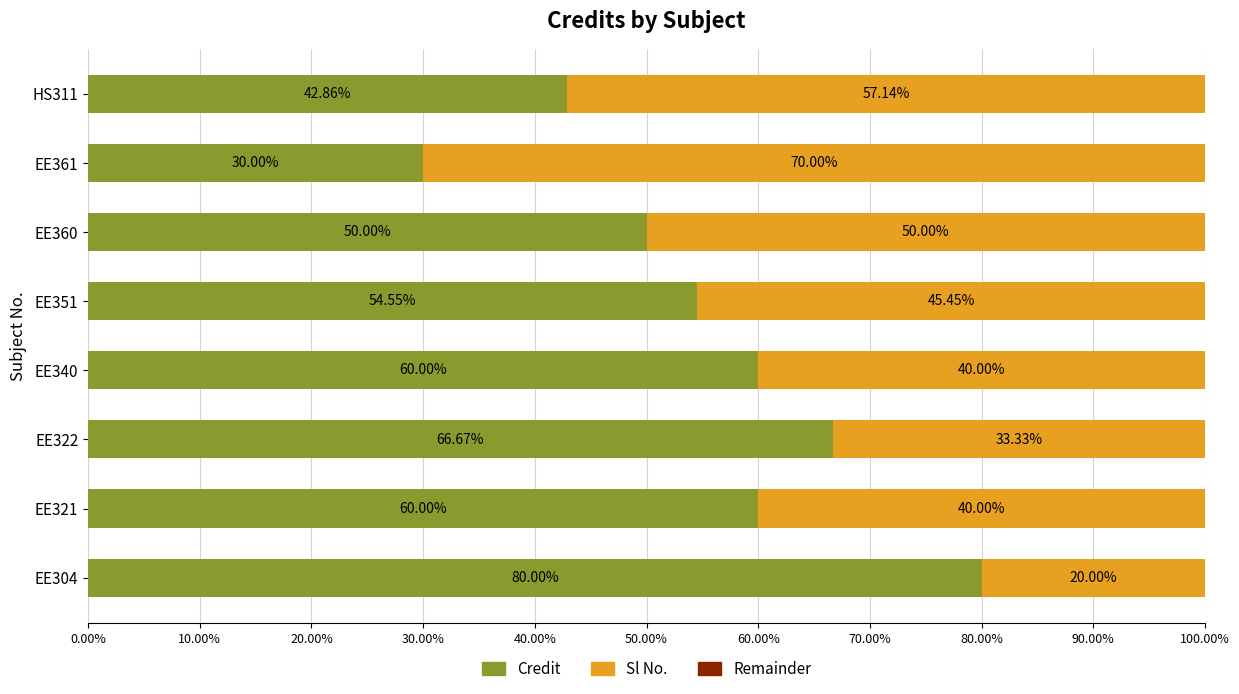

Count the number of categories in the chart.

8